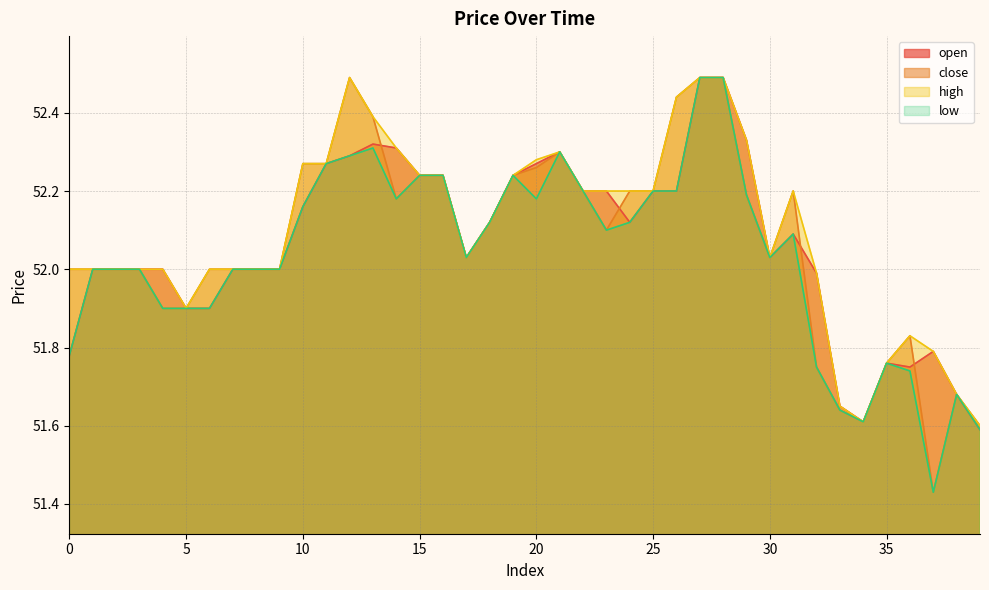

Which series has the largest total across all categories?

high